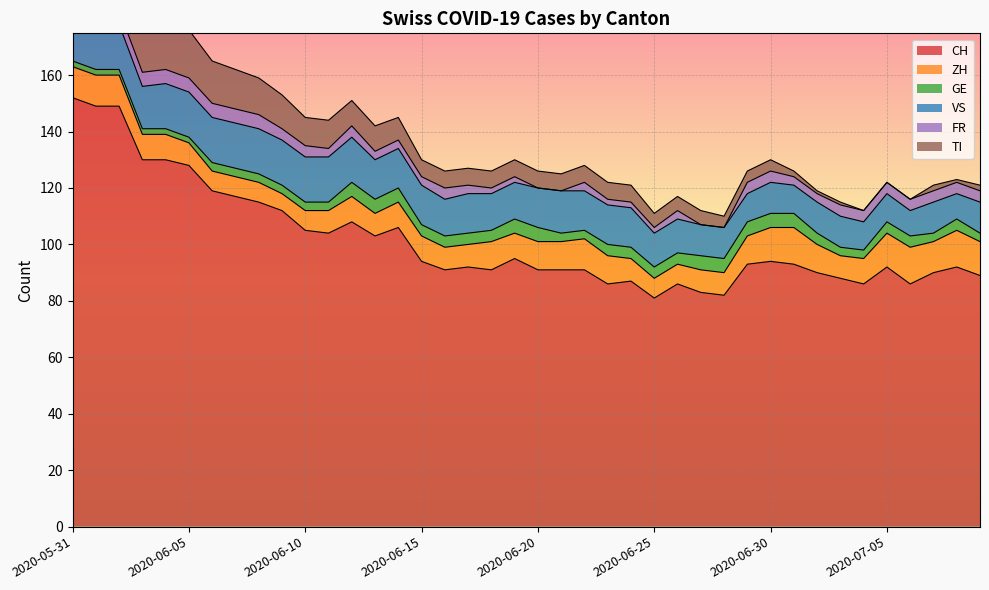

Is it true that ZH equals 12 at 2020-06-28?

False